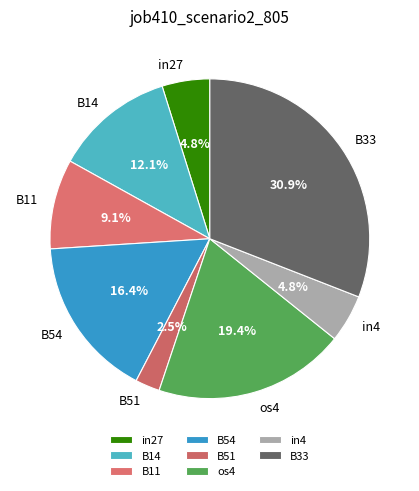

Is there any slice that represents more than half of the pie?

No